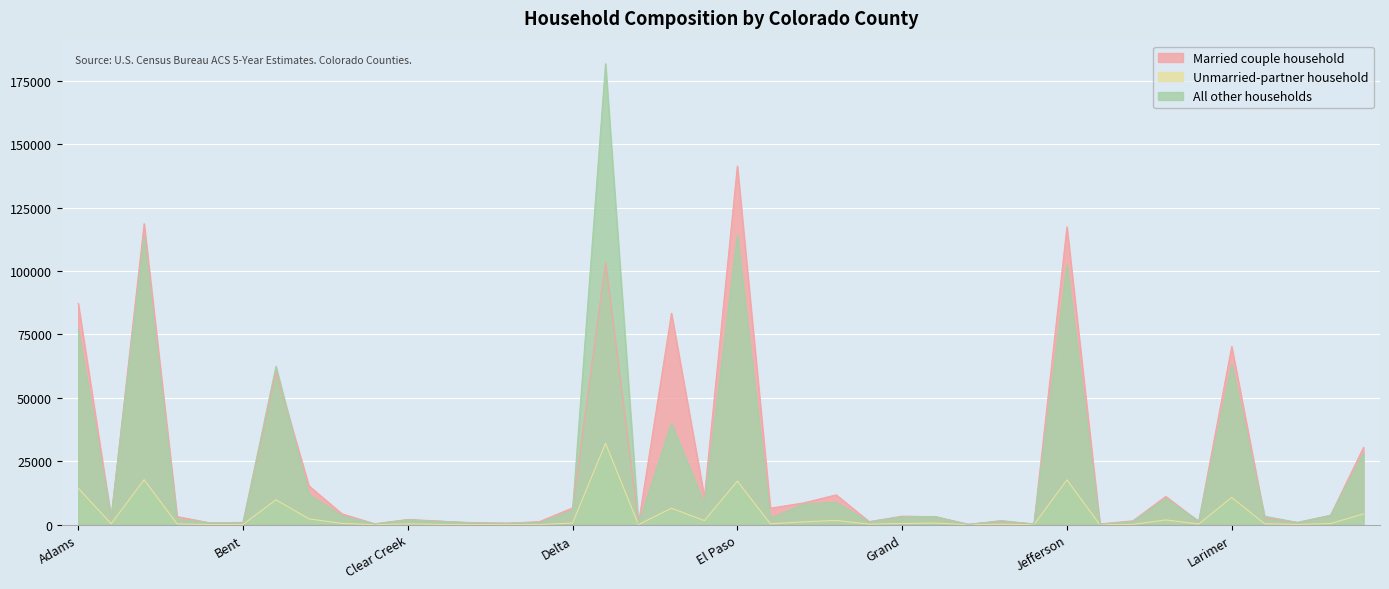

What is the difference between the highest and lowest values at Conejos?

1323